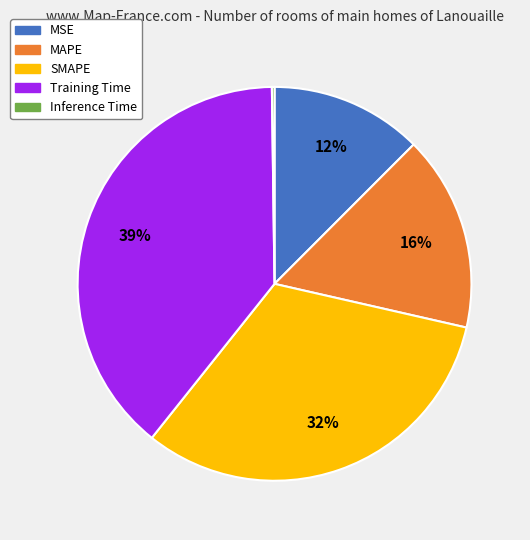

True or false: SMAPE accounts for 24% of the total.

False